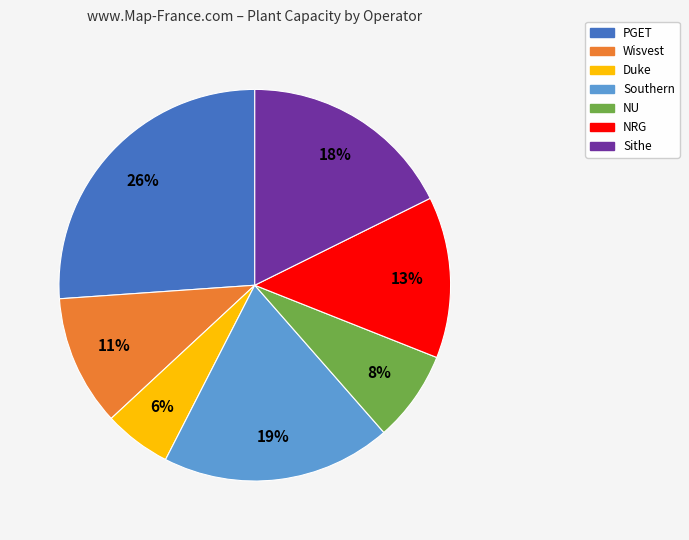

How many segments does this pie chart have?

7